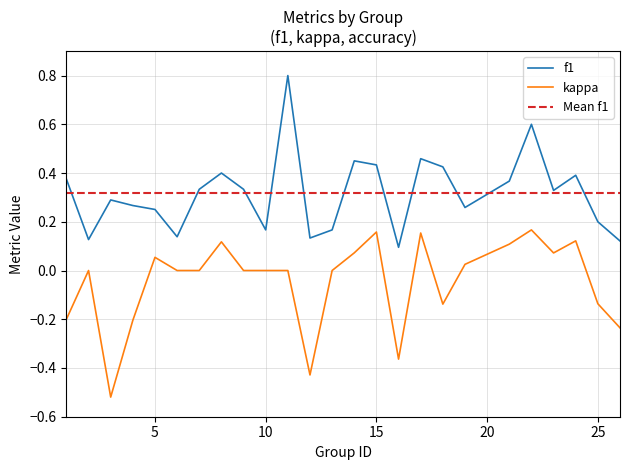

Which series has the largest range (max minus min)?

f1